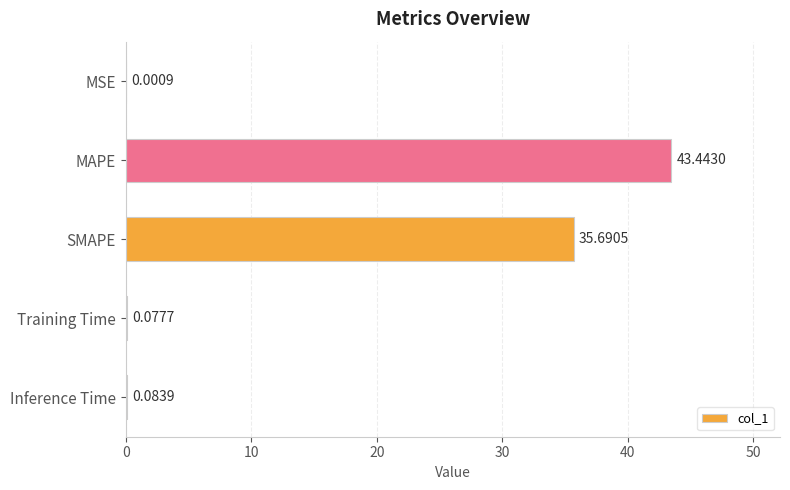

Where is the data nearest to the value 21?

SMAPE